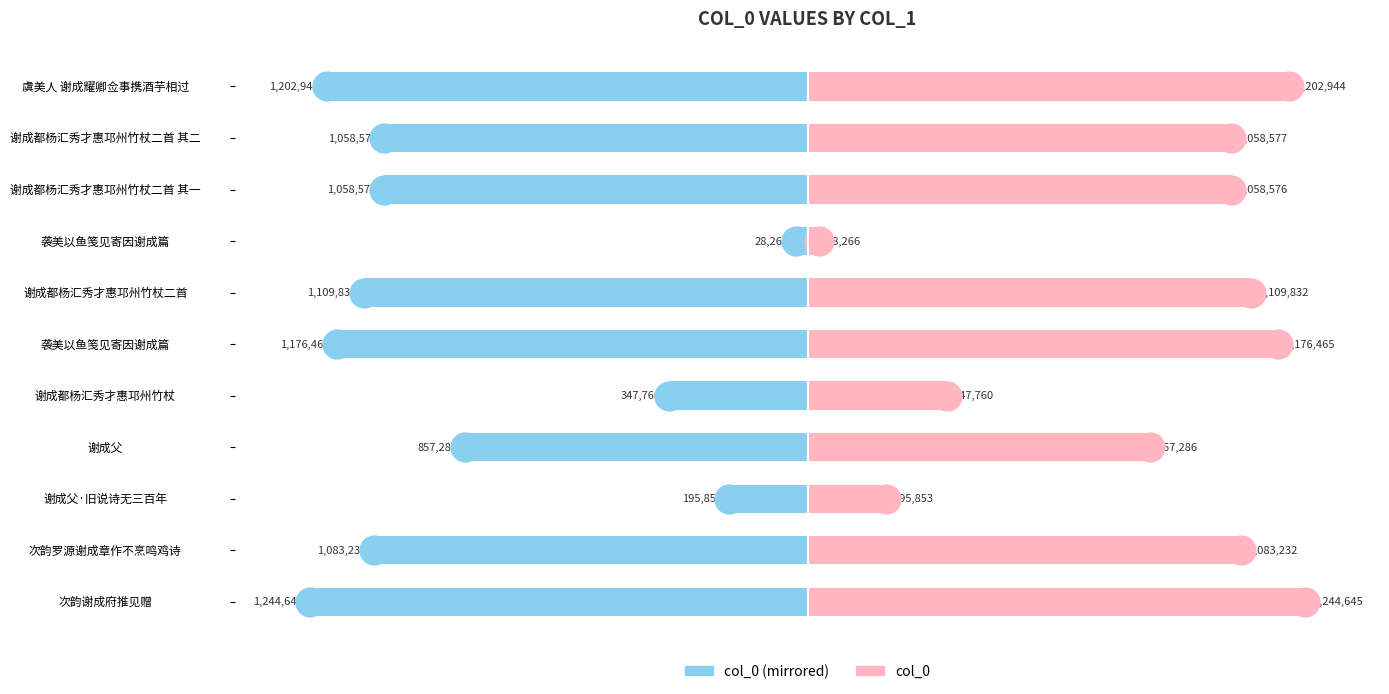

Which series has the largest total across all categories?

col_0 (right)